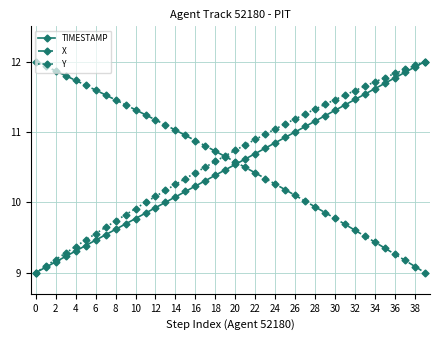

What is the value of the Y point at the 13th from the left?

10.1